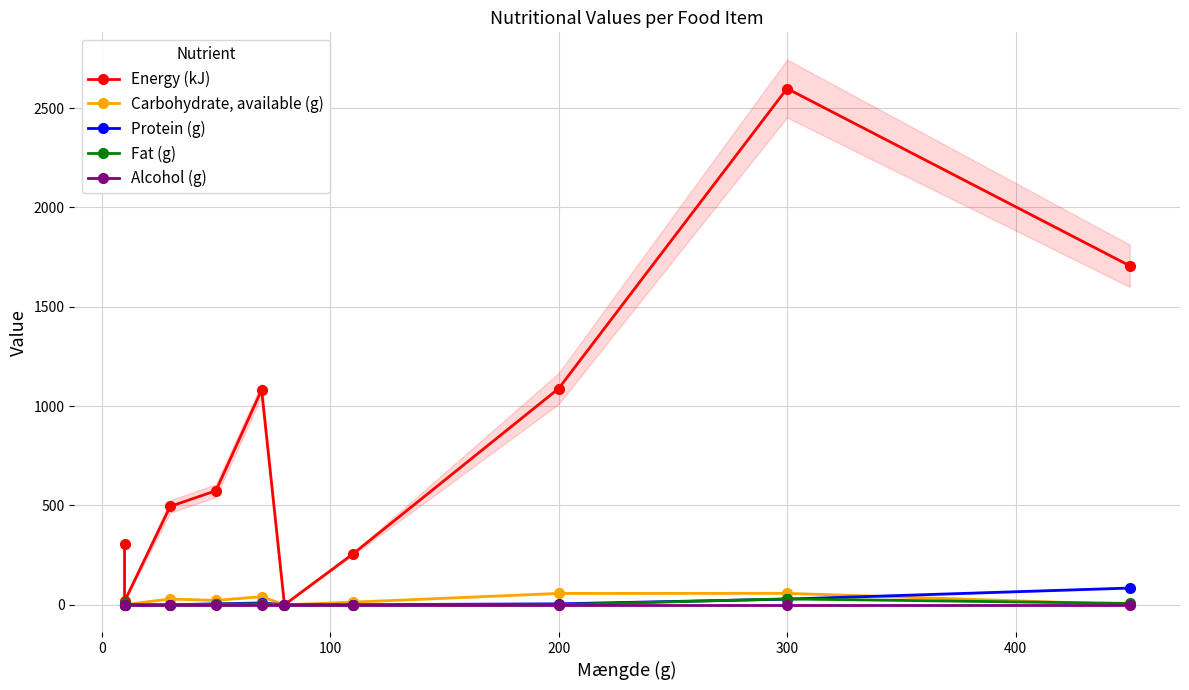

True or false: Alcohol (g) and Carbohydrate, available (g) cross at least once.

False